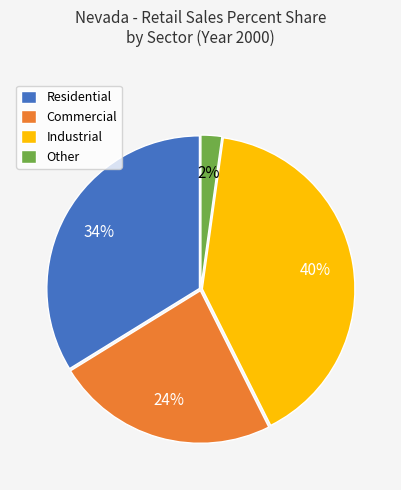

To the nearest percent, what is the average slice percentage?

25%